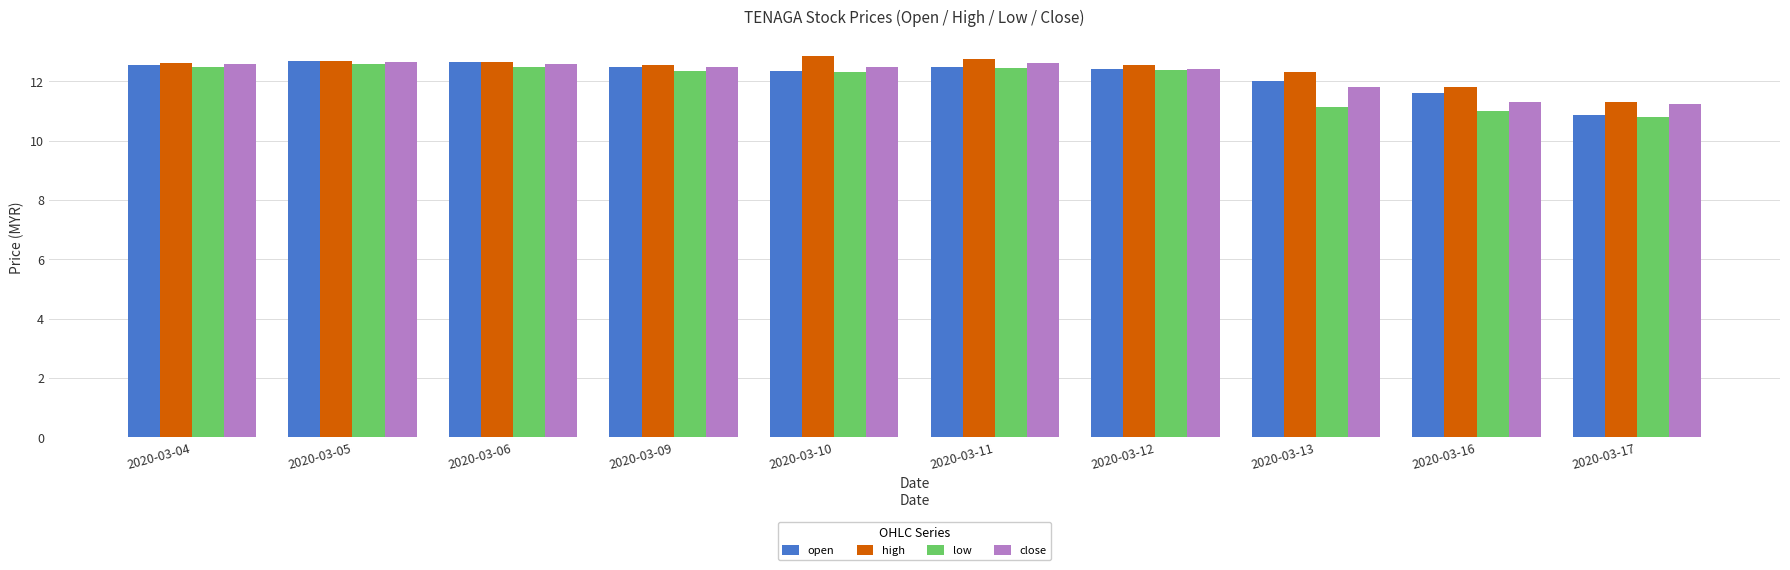

What is the lowest value of the open series?

10.9